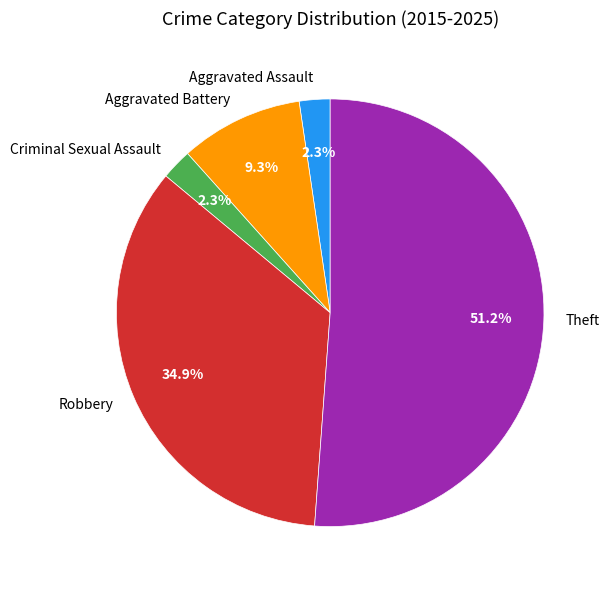

Does any single category account for the majority?

Yes